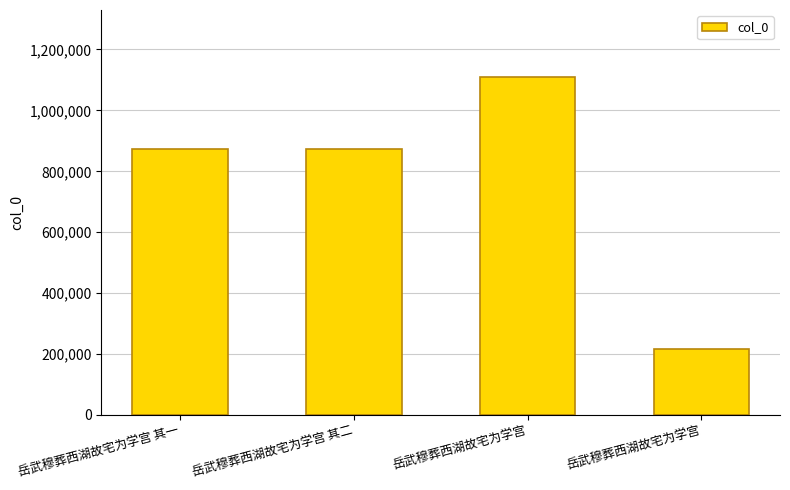

What is the value of the 2nd bar from the left?

872257